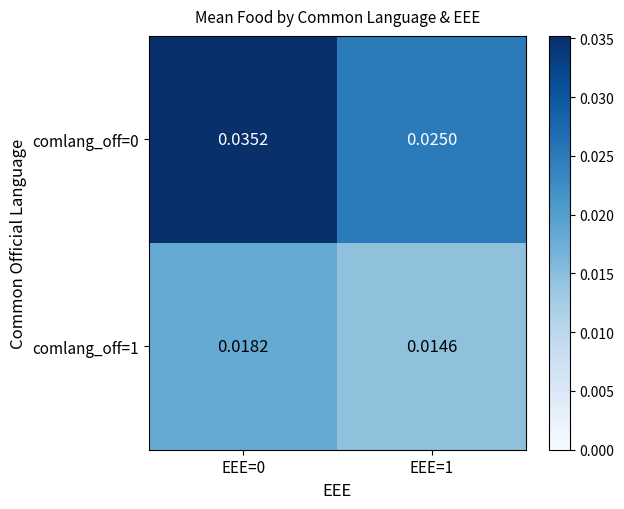

Is the value of comlang_off=1 at EEE=0 greater than the value of comlang_off=0 at EEE=0?

No